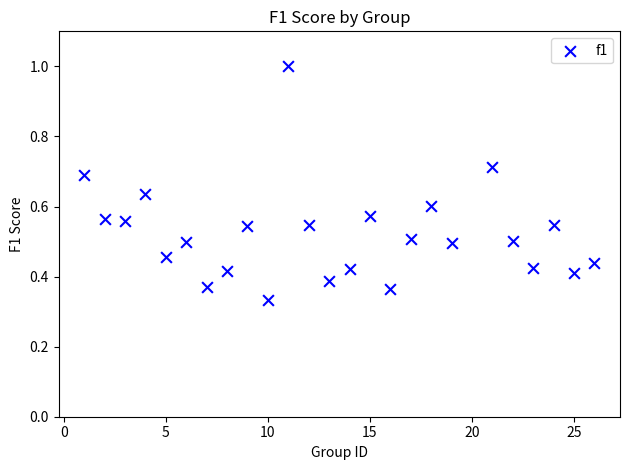

What is the range of X values (max minus min)?

25.0